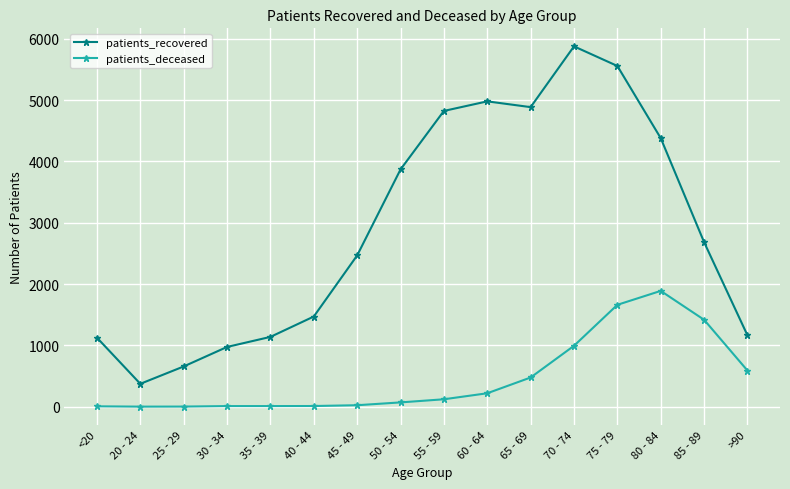

Rank the series by their average value, from lowest to highest.

patients_deceased, patients_recovered